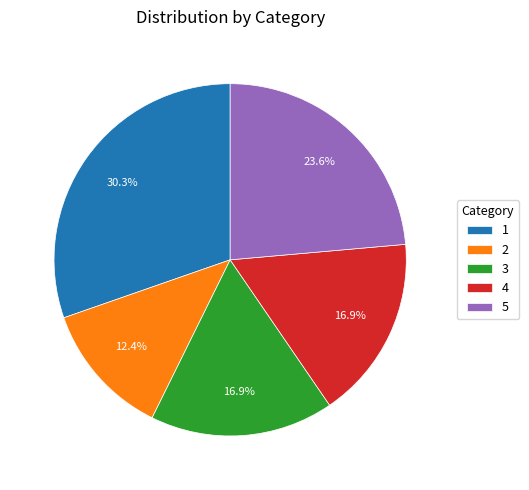

To the nearest percent, what portion does 5 represent?

24%